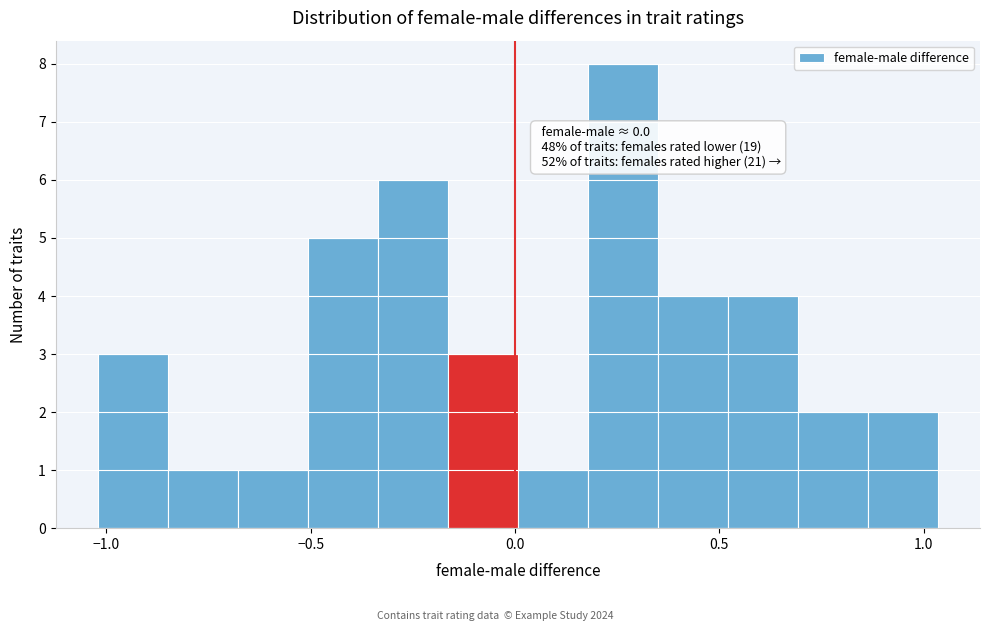

Read against the x-axis, roughly where is the centre of the tallest bar?

0.25